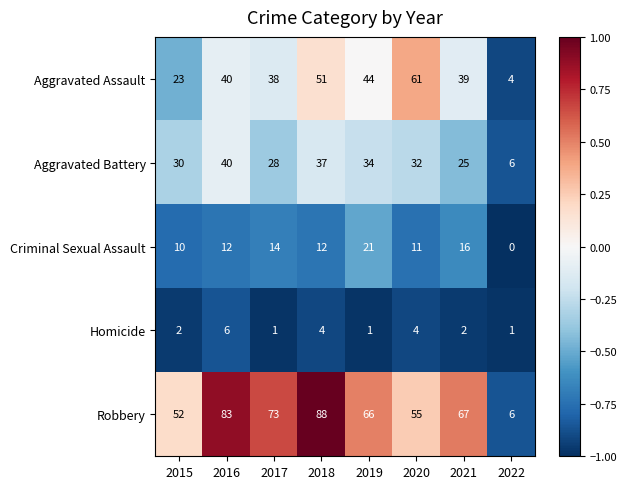

Read the Aggravated Assault value at 2017, to the nearest 5.

40